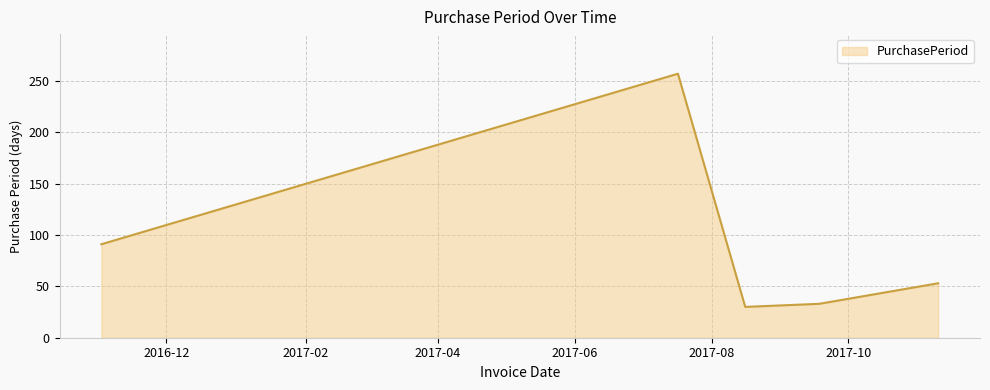

What is the average value?

93